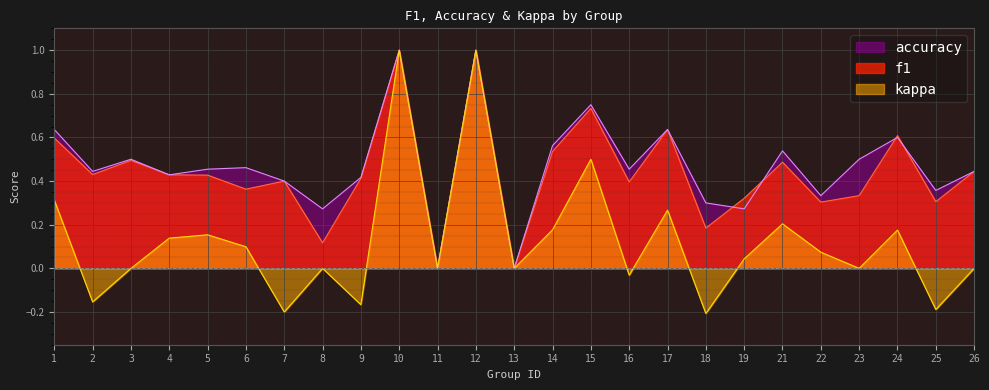

Is it true that f1 equals 0.4 at 17?

False